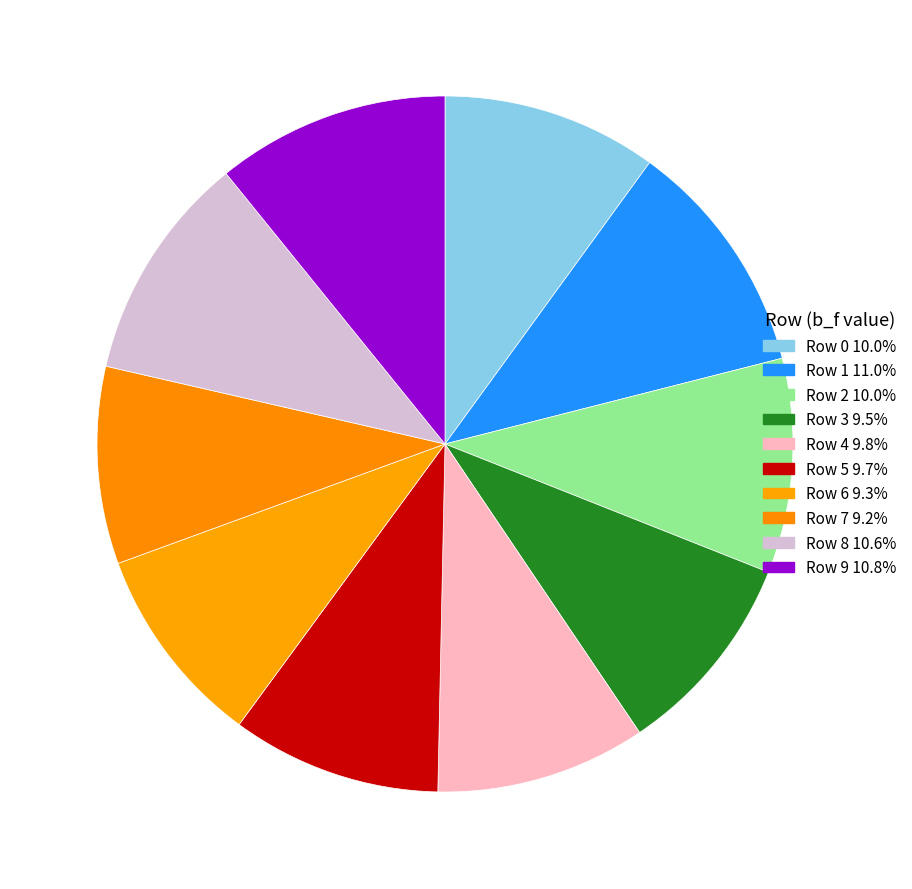

What is the total percentage of Row 0 and Row 7?

19.2%